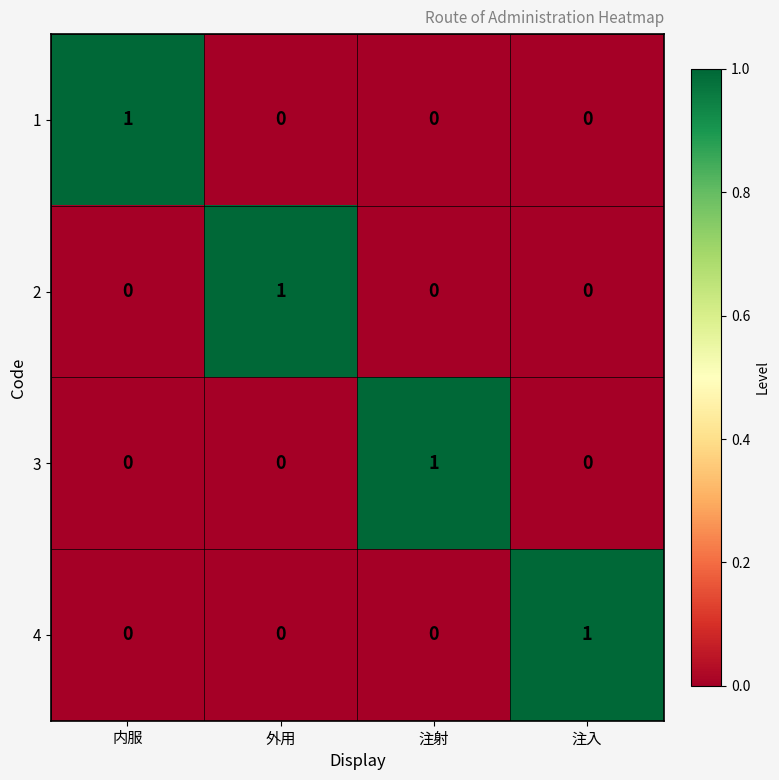

True or false: 1 has a value of 0 at 外用.

True